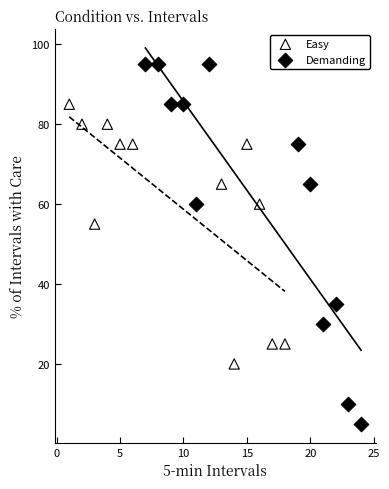

Which series has the widest spread of Y values?

Demanding